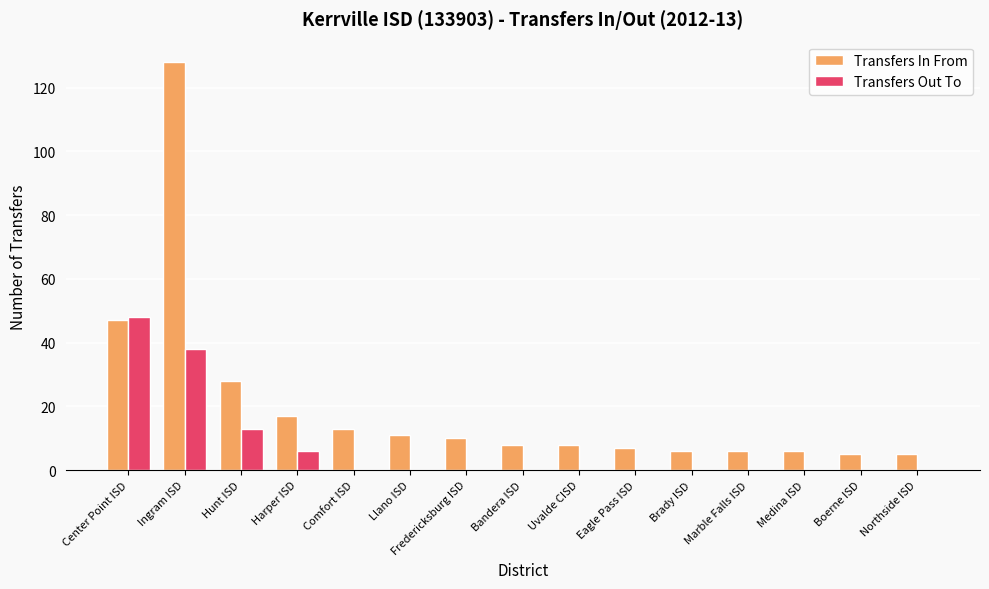

How many data points does each series have?

15